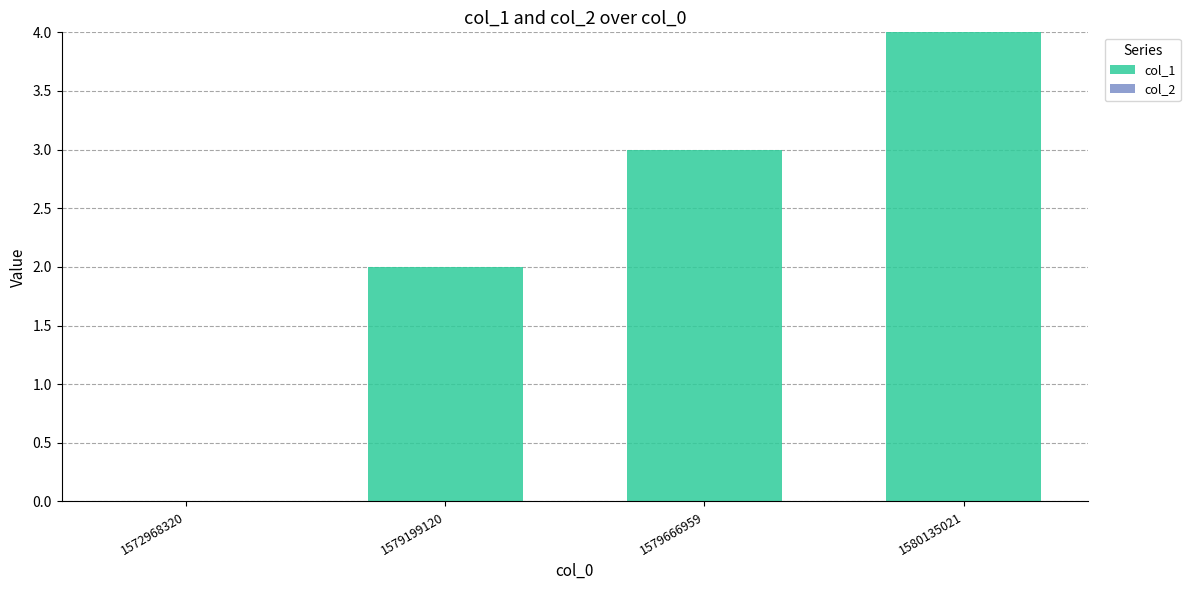

What is the ratio of the value at 1580135021 to the value at 1579199120?

2.0